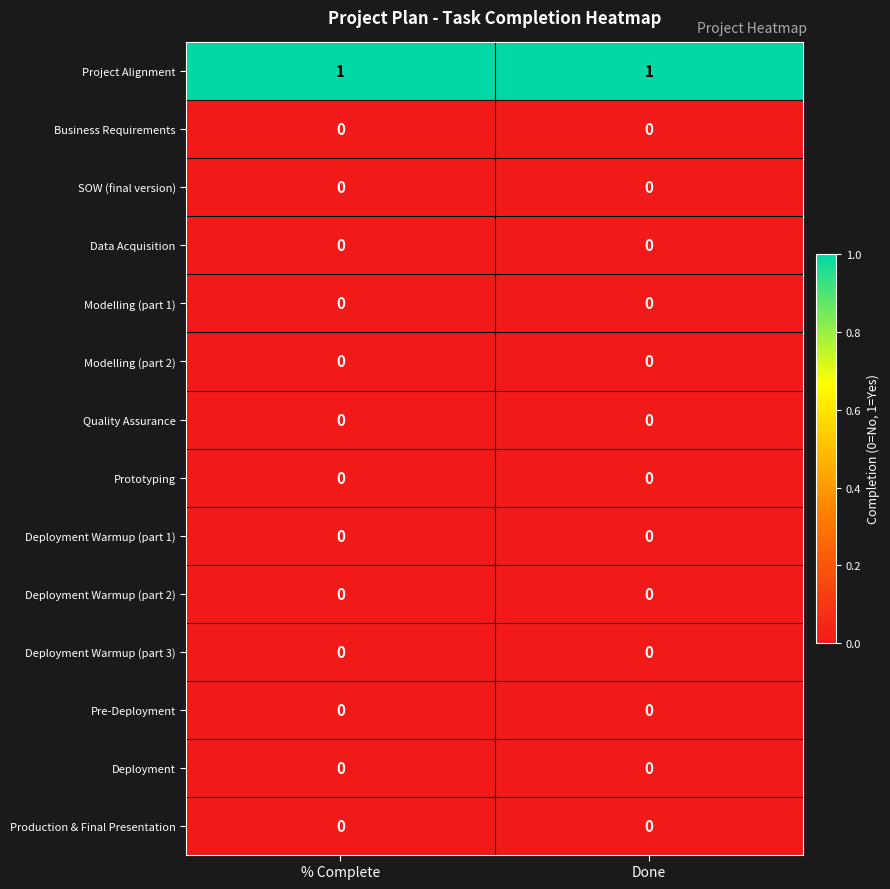

The value of Deployment at % Complete is 0. True or false?

True